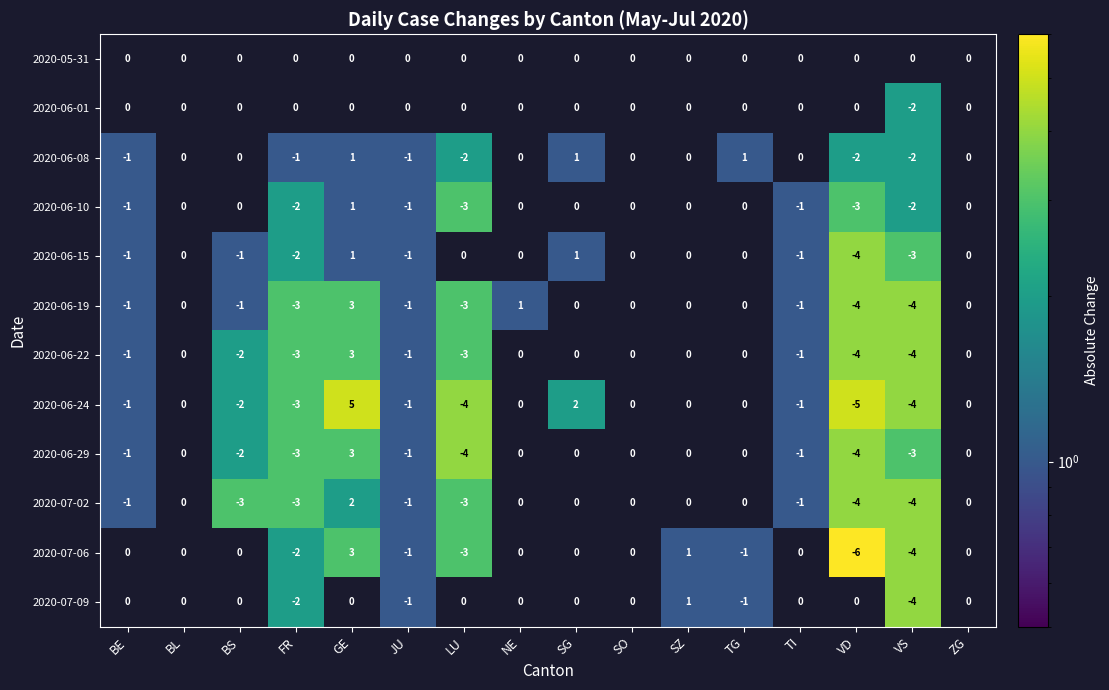

At which category does the chart reach its minimum across all series?

VD